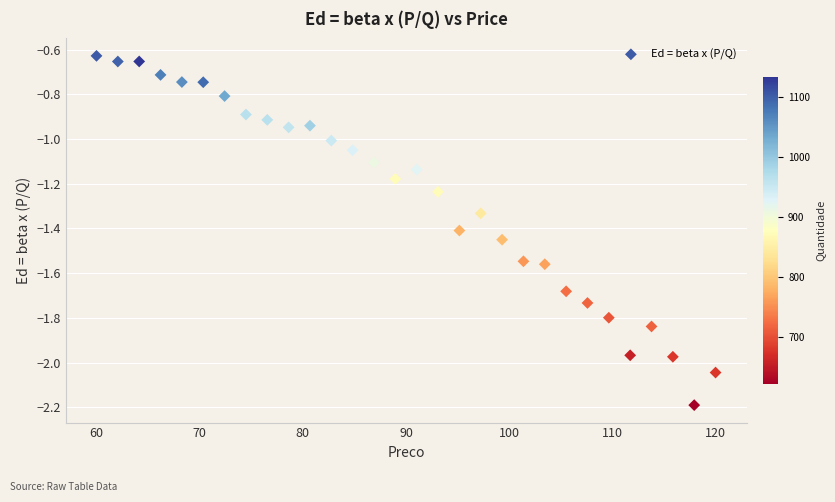

What is the range of X values (max minus min)?

60.0